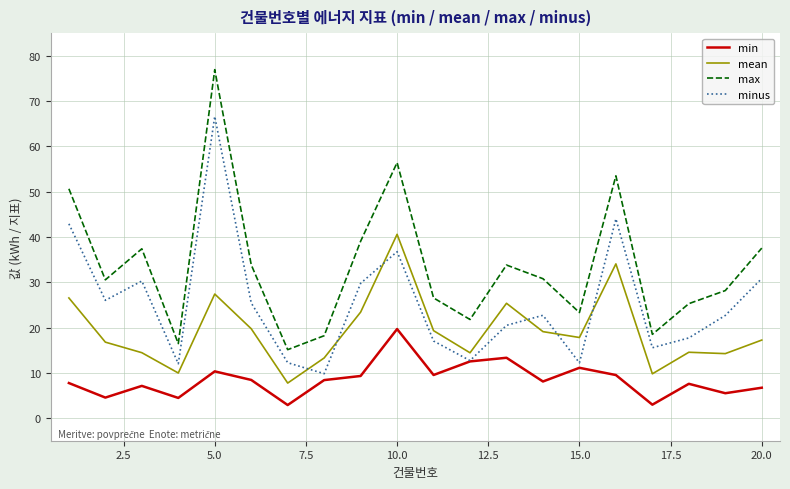

True or false: minus and max cross at least once.

False